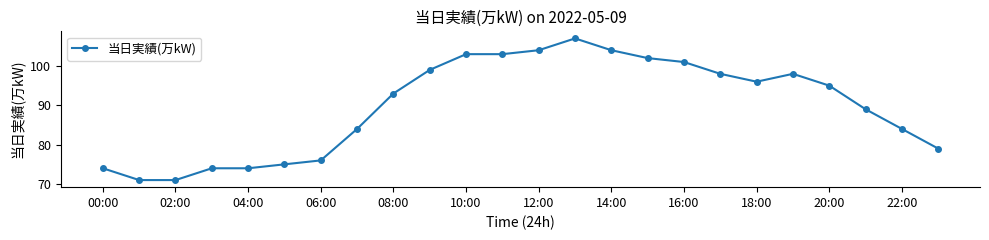

What is the value of the 20th point from the left?

98